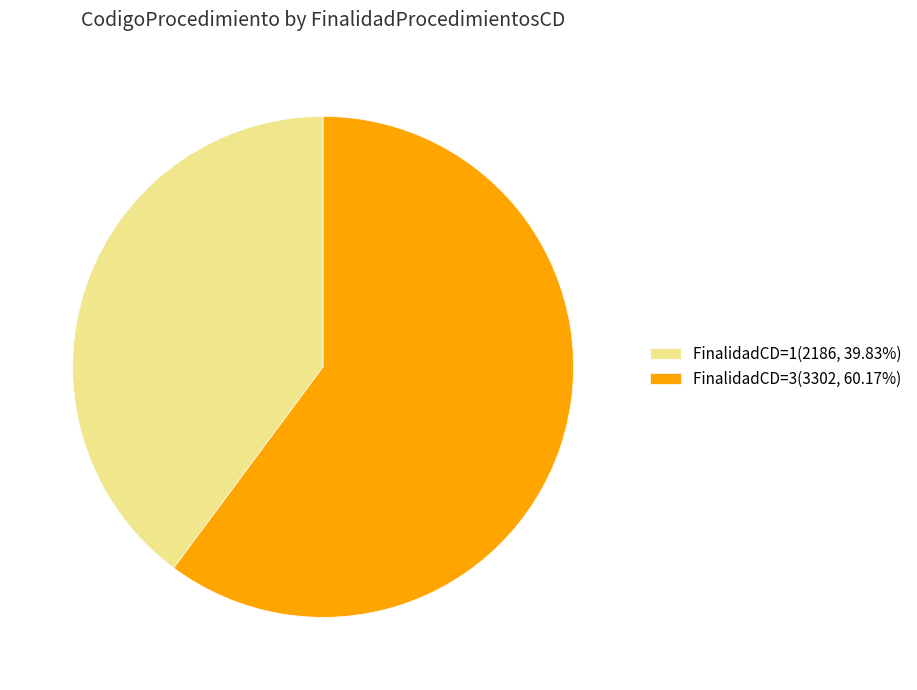

Does any single category account for the majority?

Yes